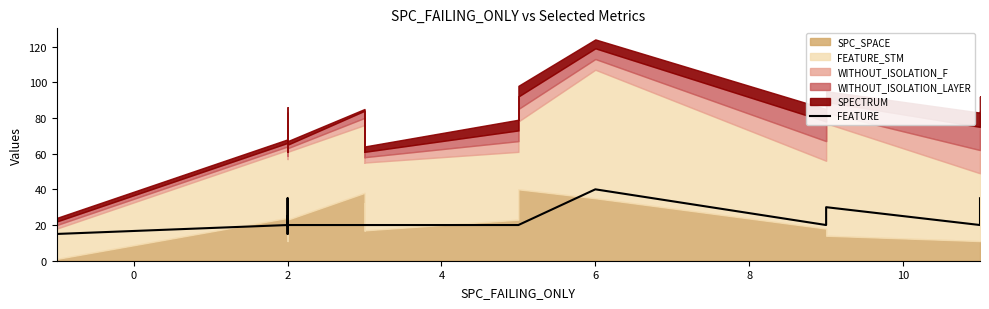

The value at 10 is 20. True or false?

True